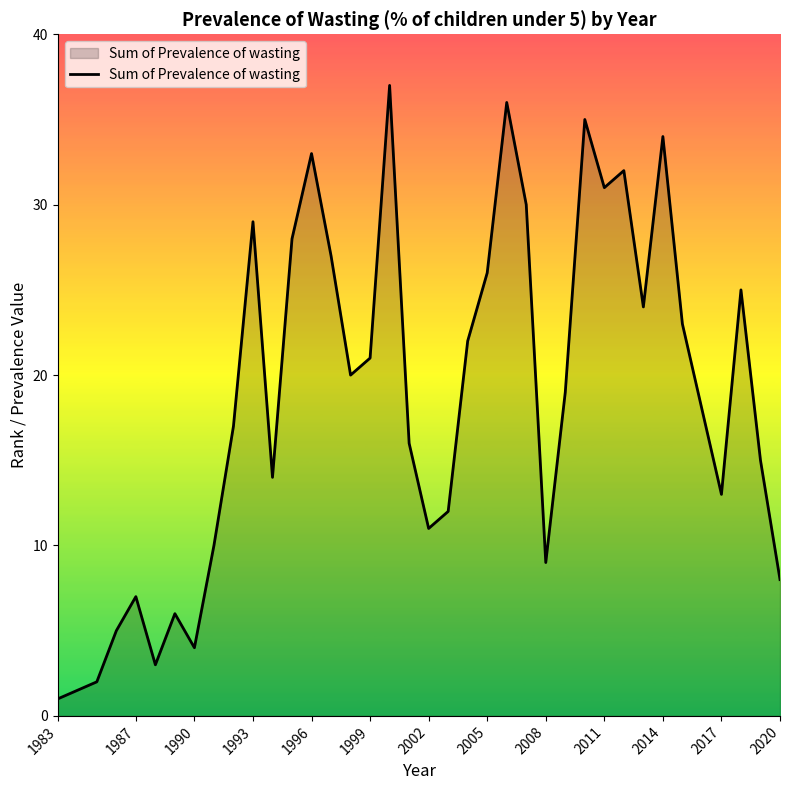

How many interior local valleys (lower than both neighbors) does the data have?

9